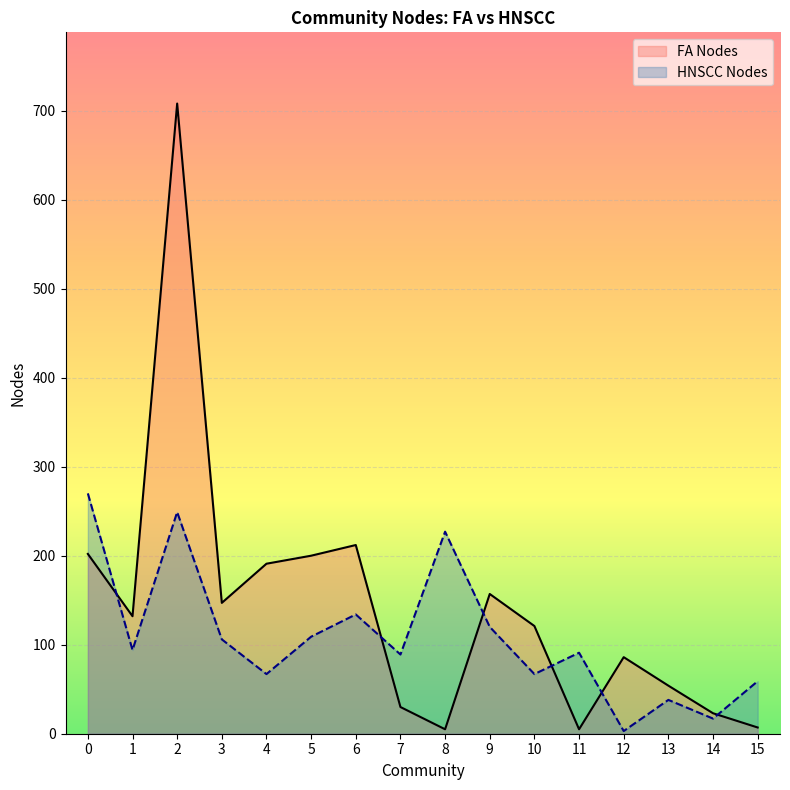

True or false: FA Nodes has a value of 147 at 3.

True